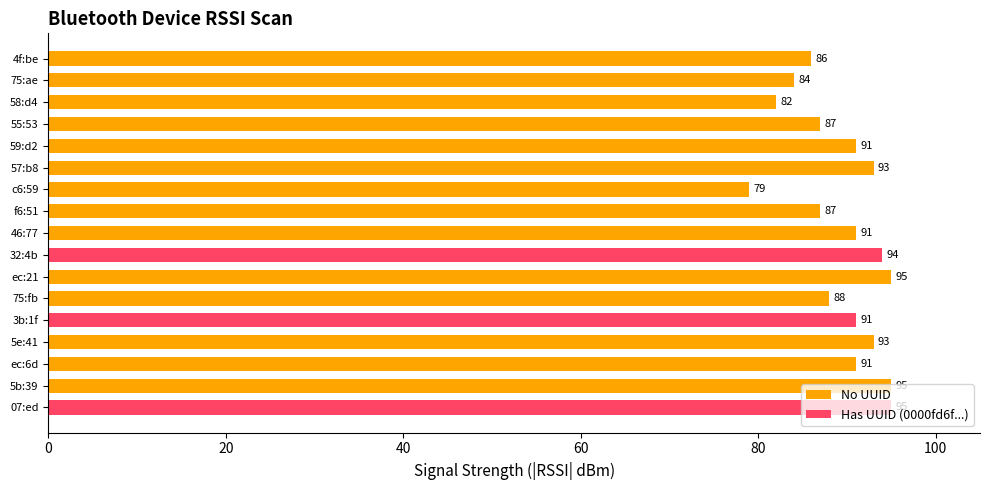

Reading left to right, extract all data points from this chart.

86	84	82	87	91	93	79	87	91	94	95	88	91	93	91	95	95